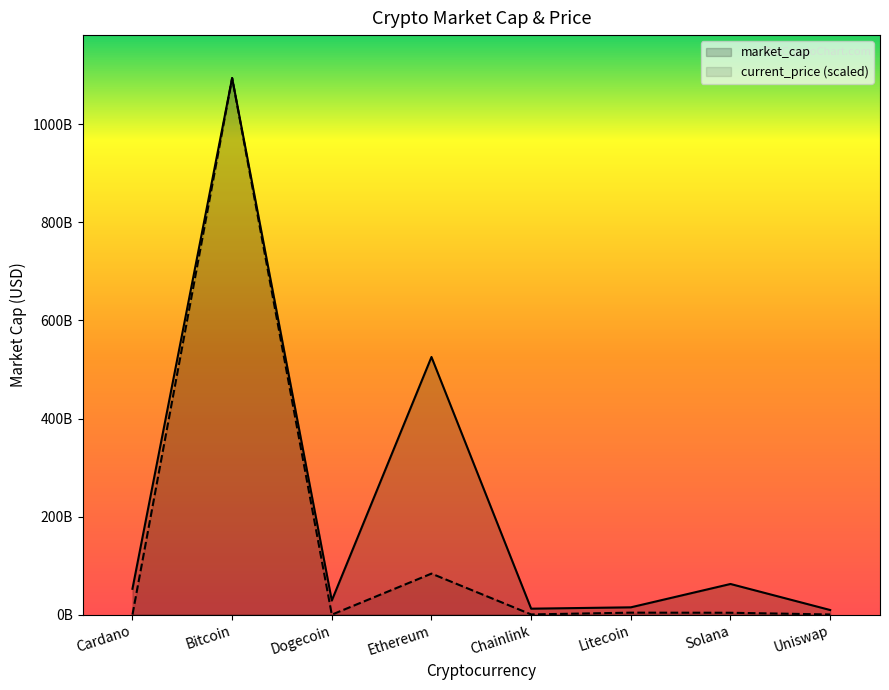

What is the label of the 7th point from the left?

Solana